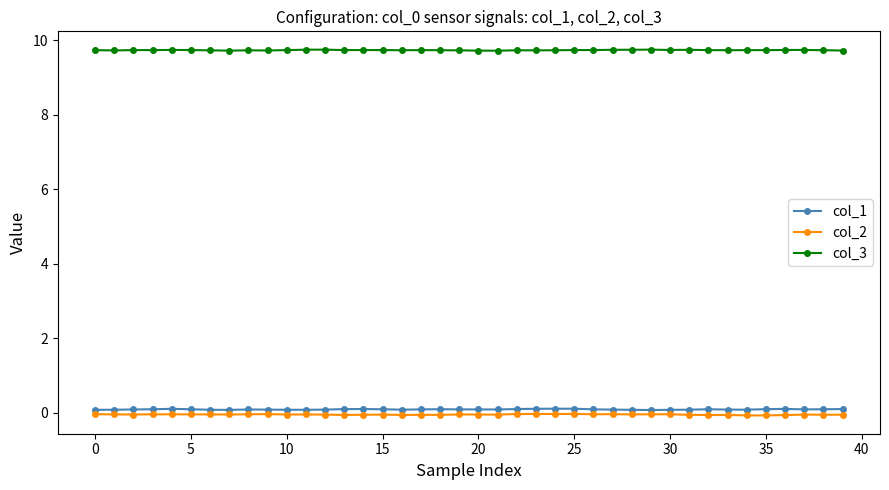

True or false: col_1 and col_3 cross at least once.

False